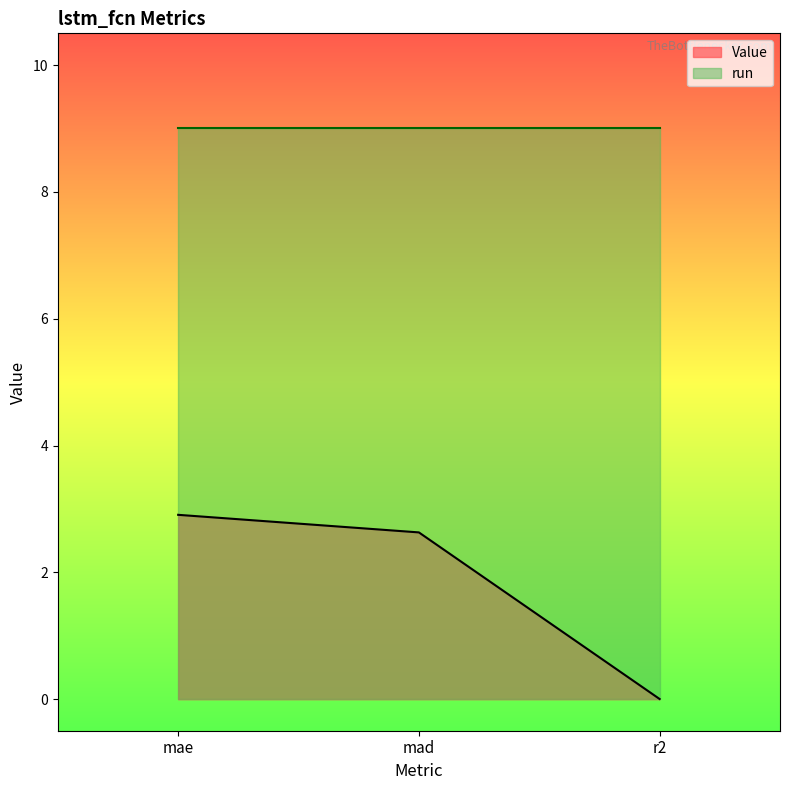

At which category does the chart reach its peak across all series?

mae